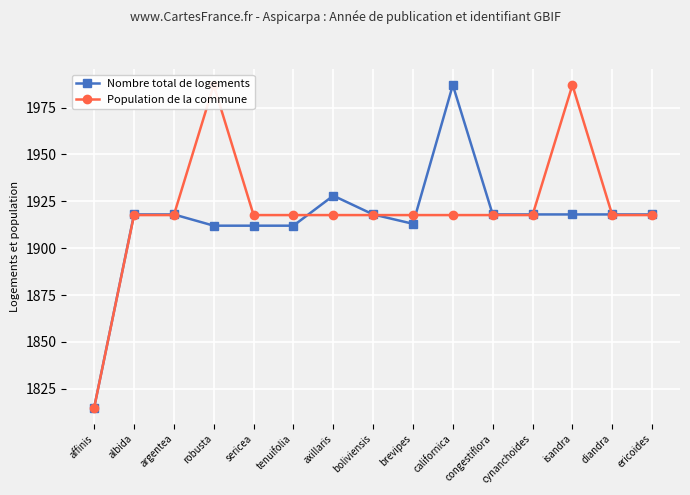

How many lines are shown in the chart?

2